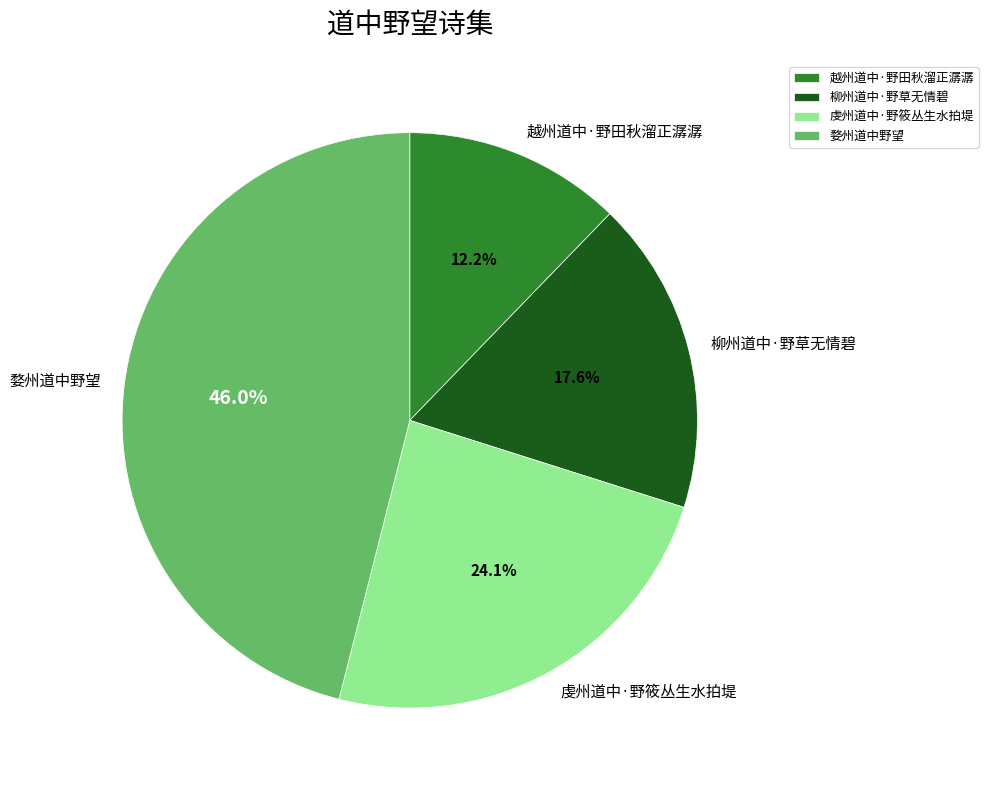

To the nearest percent, what is the difference between the largest and smallest slice percentages?

34%